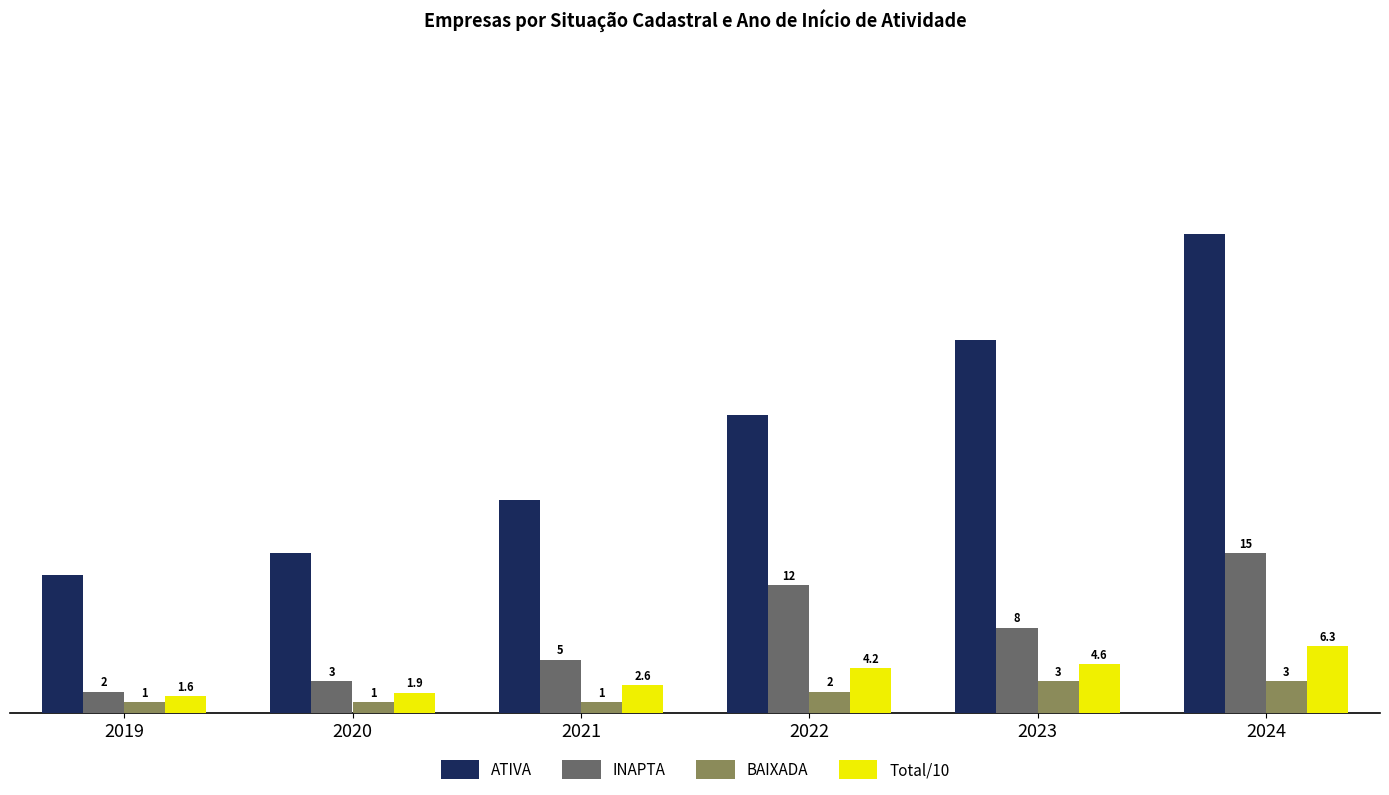

What is the sum of all Total/10 values?

21.2